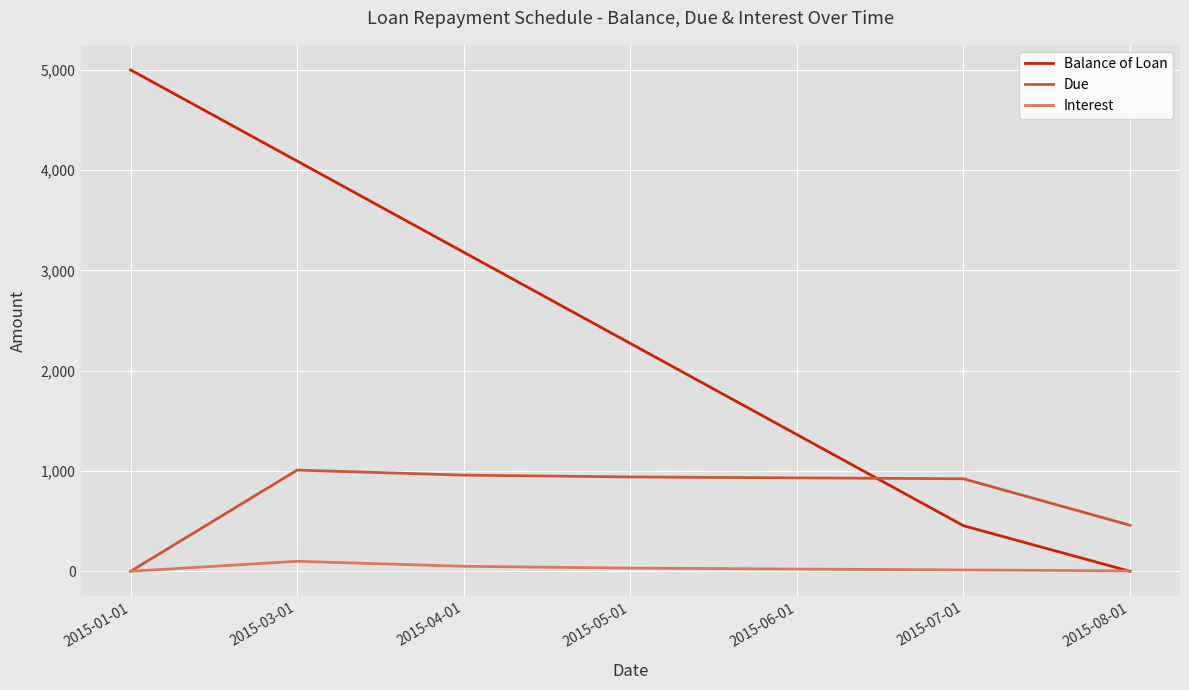

Which category has the highest value in the Balance of Loan series?

2015-01-01